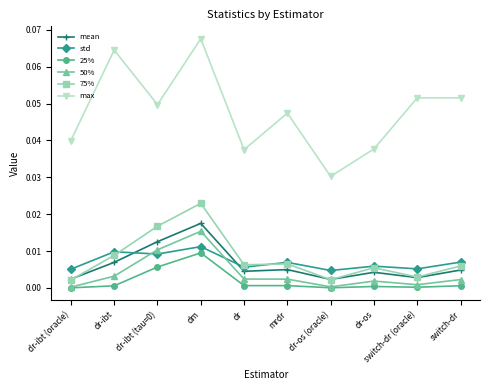

What is the label of the 9th point from the left?

switch-dr (oracle)